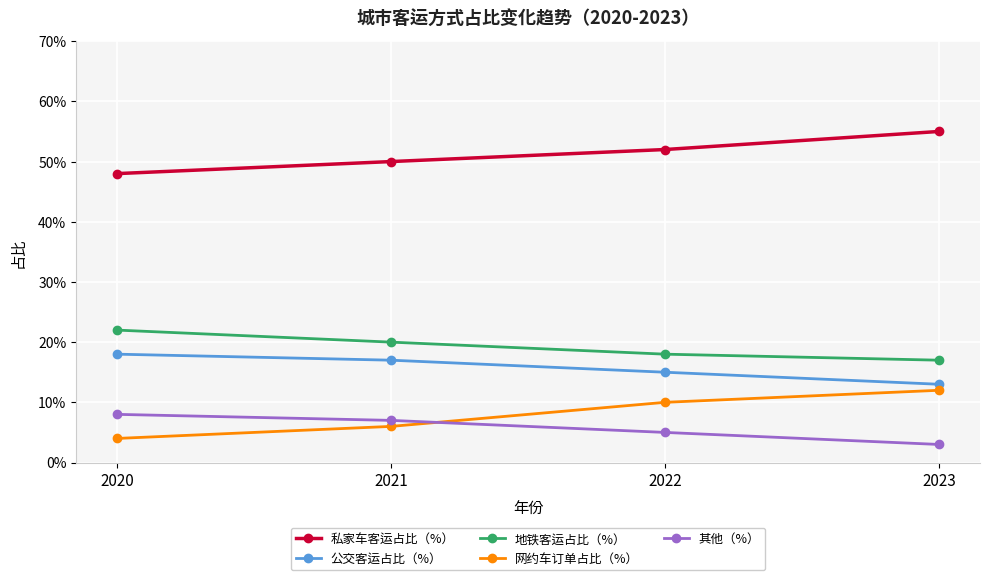

What are all the series names shown in the legend?

私家车客运占比（%）, 公交客运占比（%）, 地铁客运占比（%）, 网约车订单占比（%）, 其他（%）